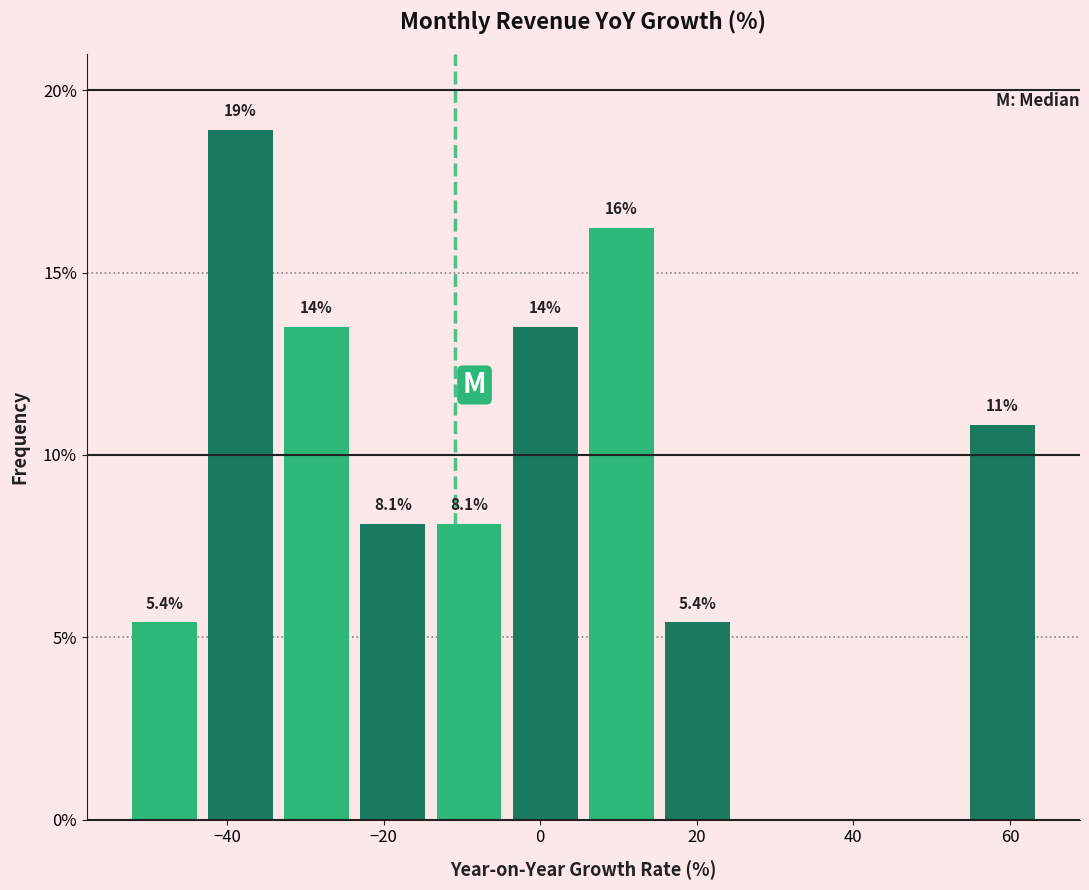

Which range on the x-axis has the tallest bar?

-44 to -34